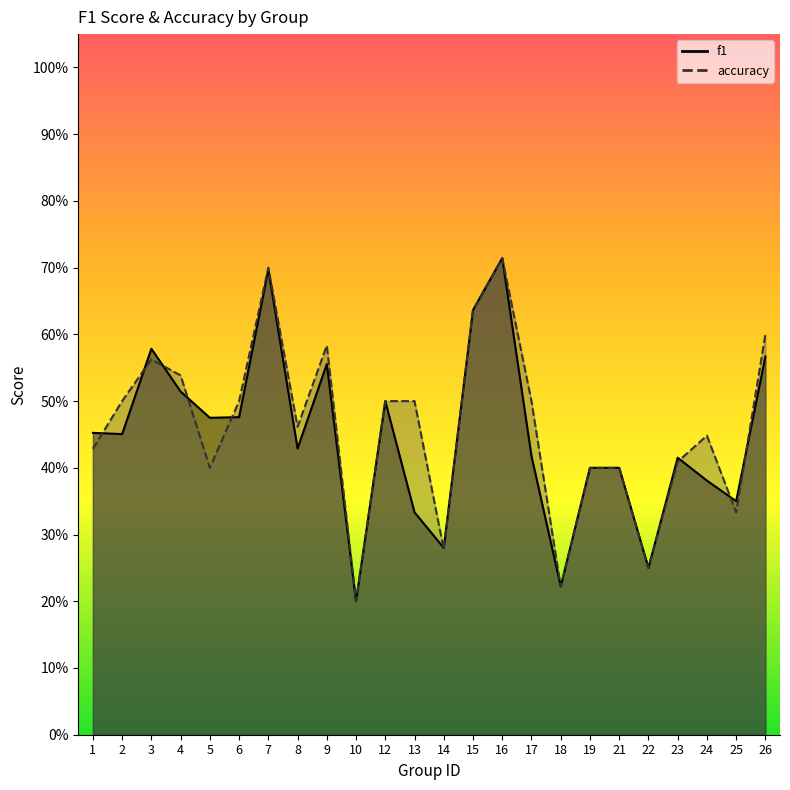

What is the average value of the f1 series?

0.4